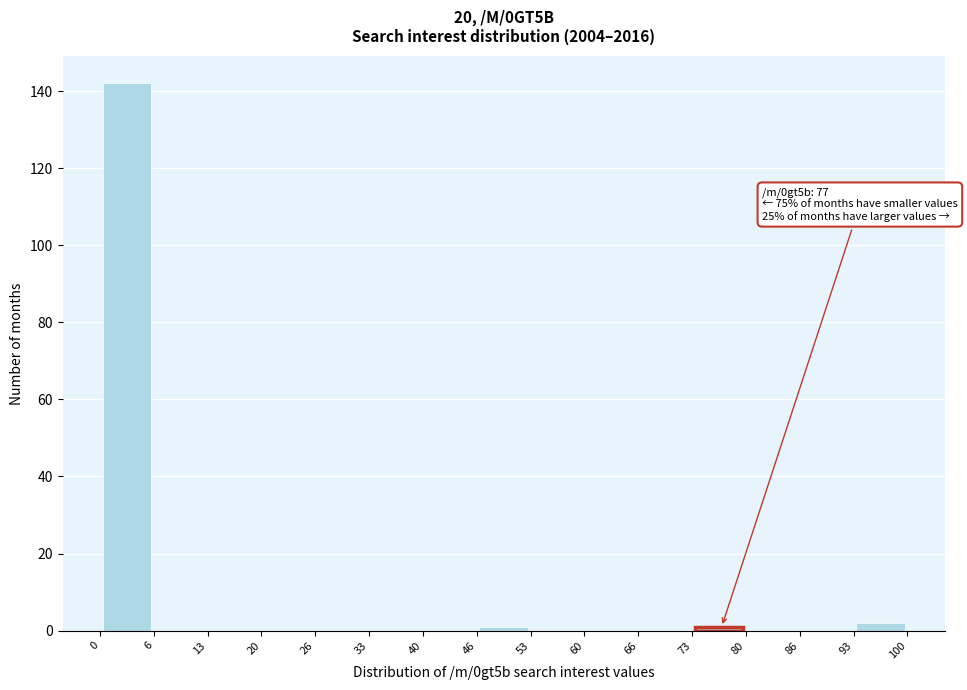

Which range on the x-axis has the tallest bar?

0 to 6